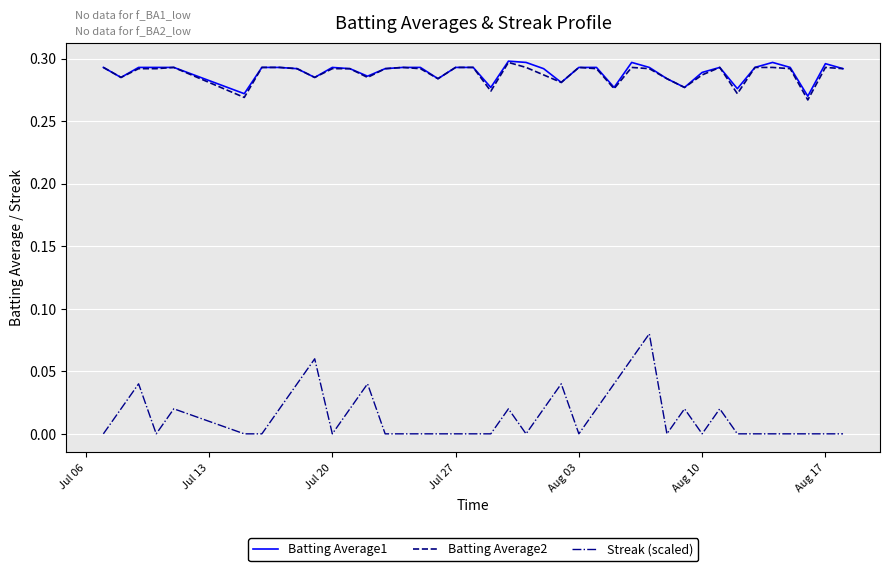

Does the chart display data point markers on the line(s)?

No